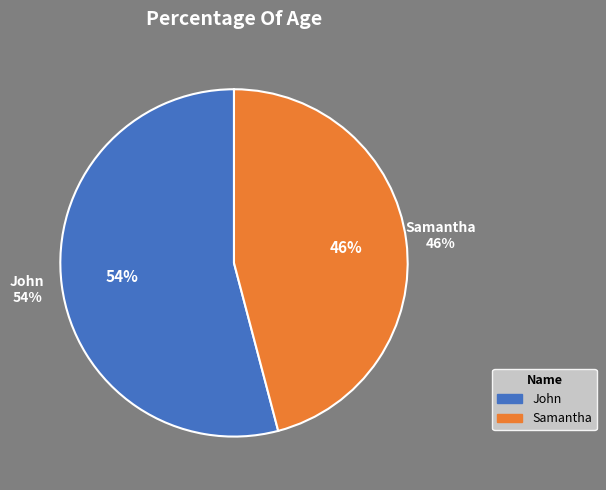

Rank the categories by value from highest to lowest.

John, Samantha